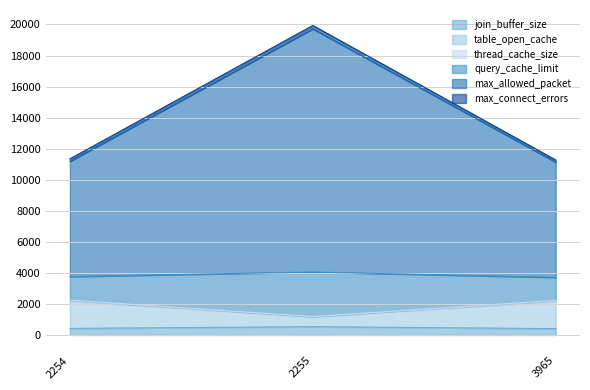

What is the difference between the highest and lowest values at 2255?

19398